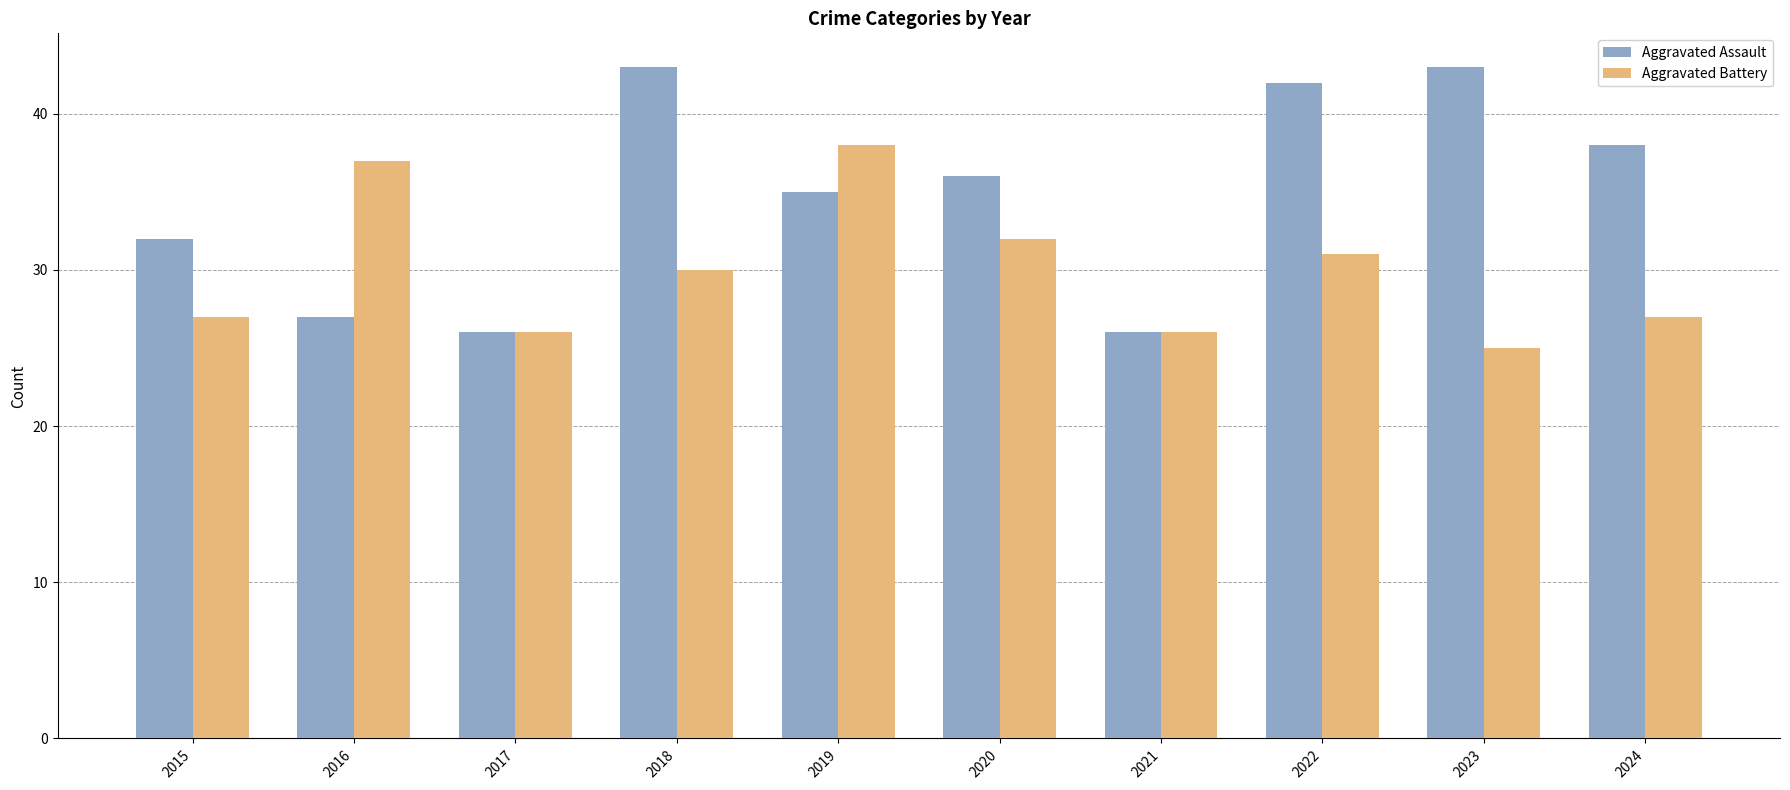

At which category does the chart reach its minimum across all series?

2023